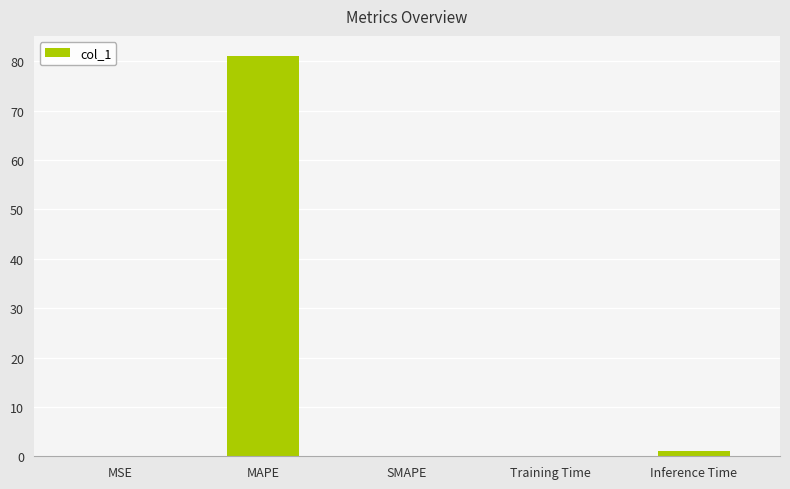

What is the greatest value displayed?

81.1